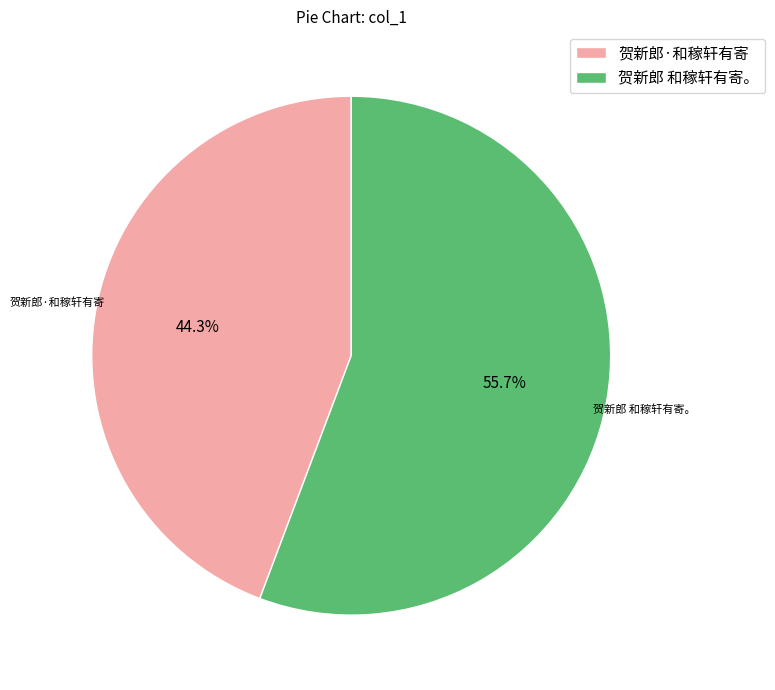

What is the largest slice in the pie chart?

贺新郎 和稼轩有寄。